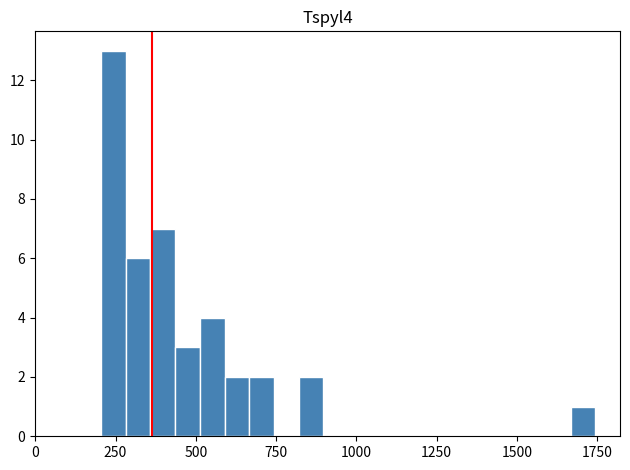

Around what value on the x-axis is the tallest bar? Give the approximate position of its centre, as read against the axis.

250